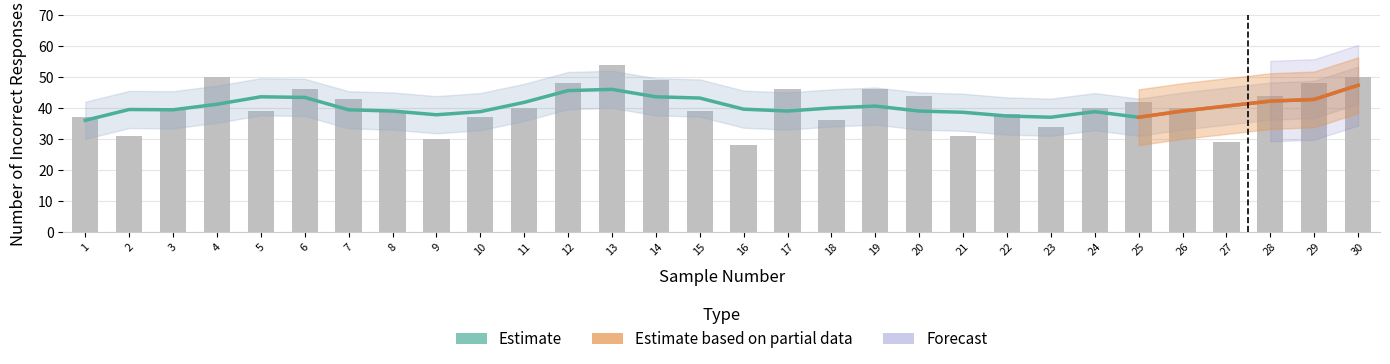

The value at 2 is 39.5. True or false?

True